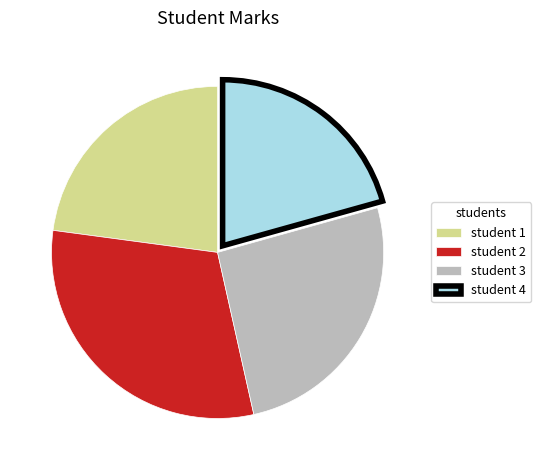

Rank the categories by value from lowest to highest.

student 4, student 1, student 3, student 2